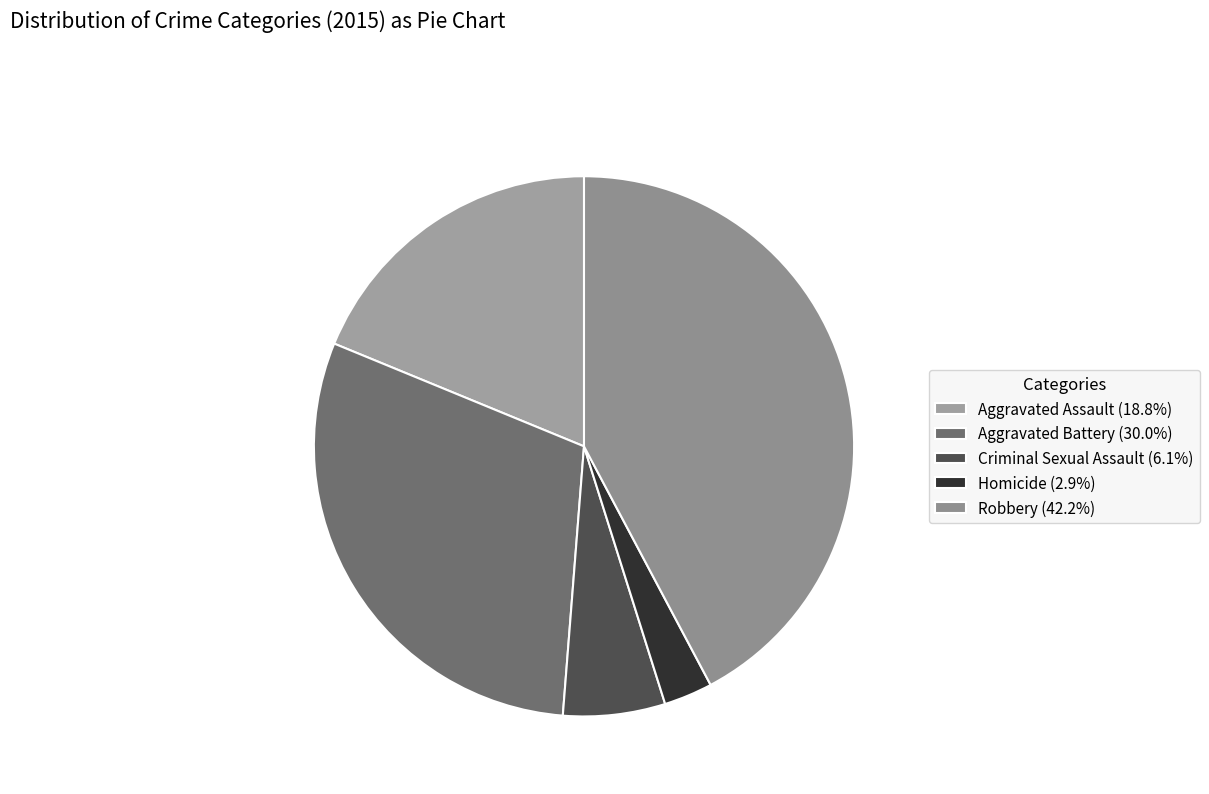

What percentage is the Aggravated Assault slice, to the nearest percent?

19%